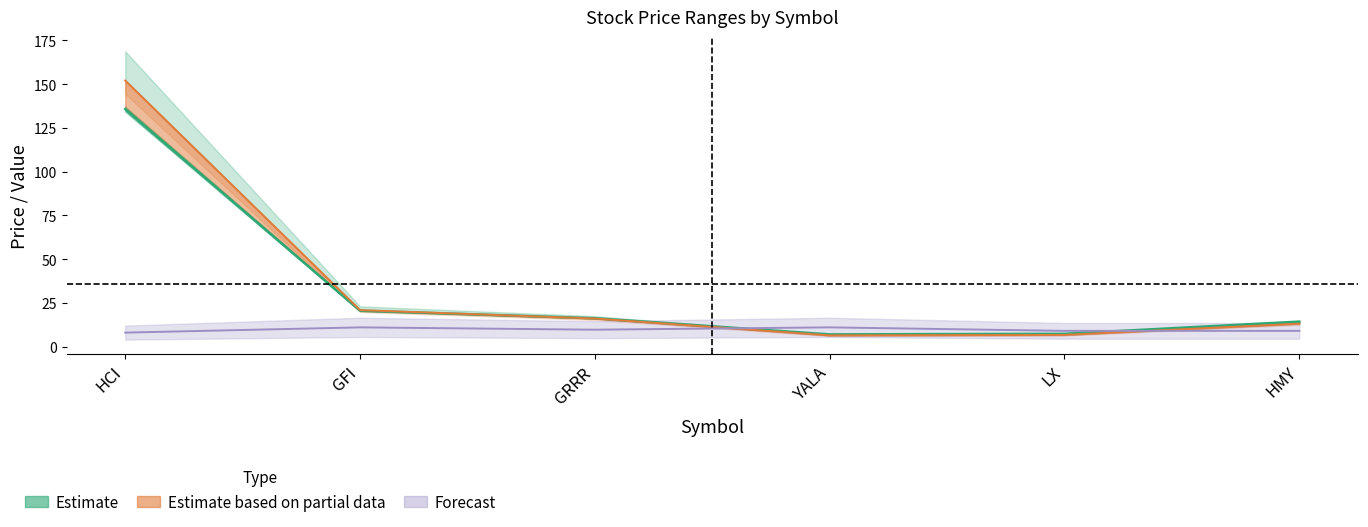

Where is lev_score nearest to the value 9?

LX